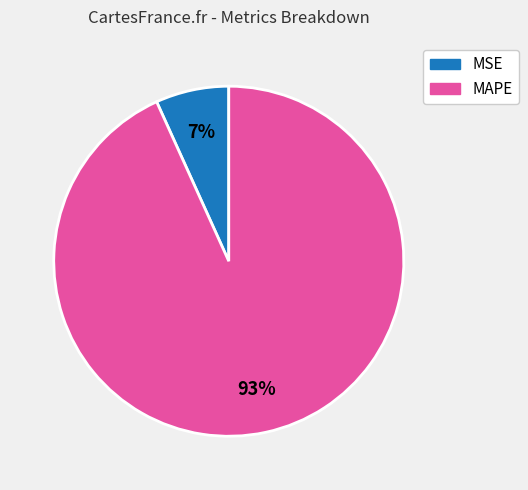

To the nearest percent, what percentage of the pie is MAPE?

93%